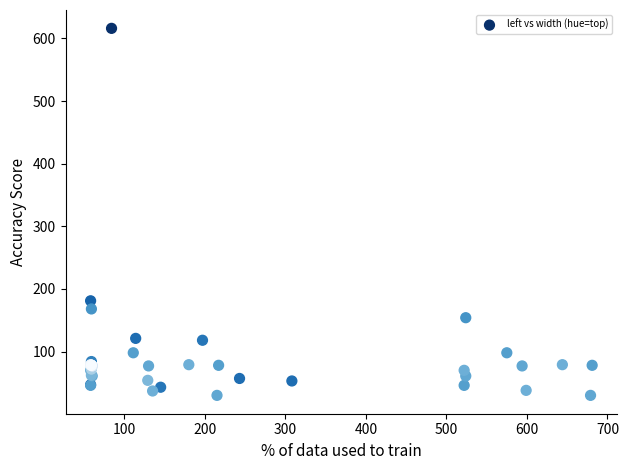

What Y value in the scatter plot is closest to 323?

181